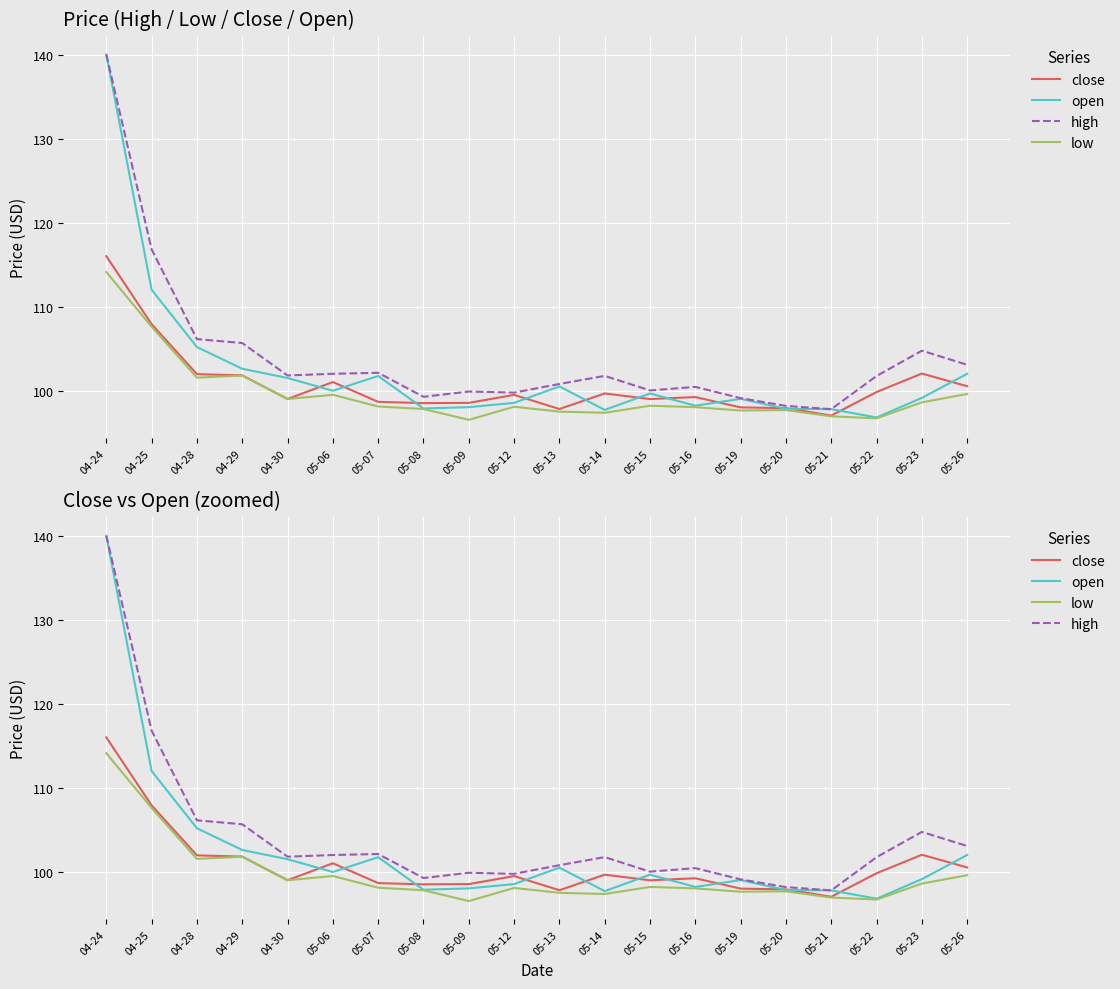

True or false: open has more than 1 interior local peaks.

True